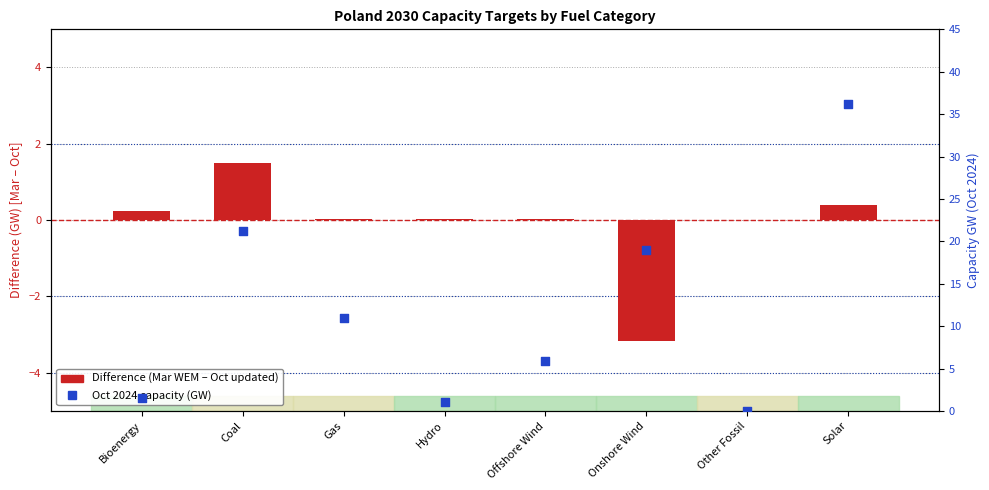

At how many categories does at least one series exceed 10?

4